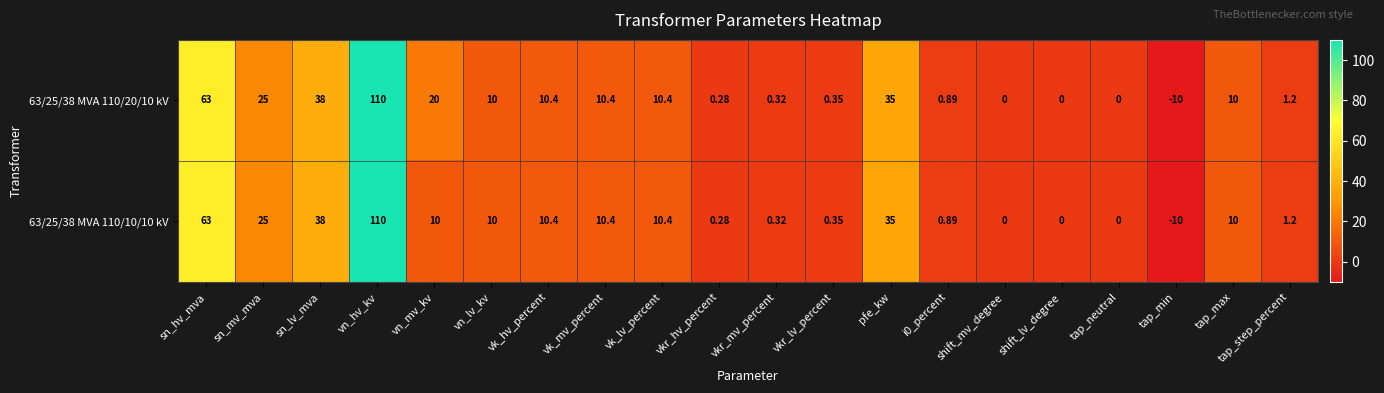

At which category is the sum across all series the highest?

vn_hv_kv